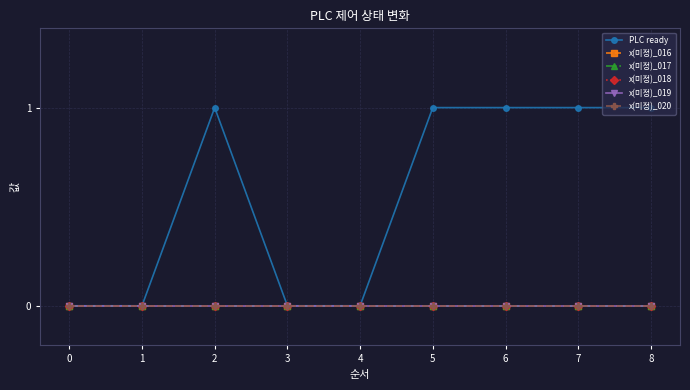

Reading left to right, extract all data points from this chart.

PLC ready: 0=0	1=0	2=1	3=0	4=0	5=1	6=1	7=1	8=1
x(미정)_016: 0=0	1=0	2=0	3=0	4=0	5=0	6=0	7=0	8=0
x(미정)_017: 0=0	1=0	2=0	3=0	4=0	5=0	6=0	7=0	8=0
x(미정)_018: 0=0	1=0	2=0	3=0	4=0	5=0	6=0	7=0	8=0
x(미정)_019: 0=0	1=0	2=0	3=0	4=0	5=0	6=0	7=0	8=0
x(미정)_020: 0=0	1=0	2=0	3=0	4=0	5=0	6=0	7=0	8=0